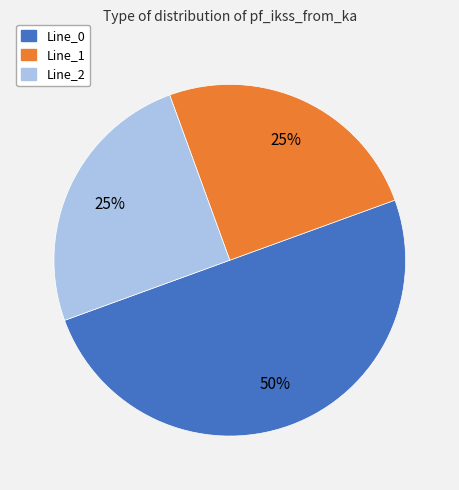

The Line_2 slice represents 25% of the pie. True or false?

True